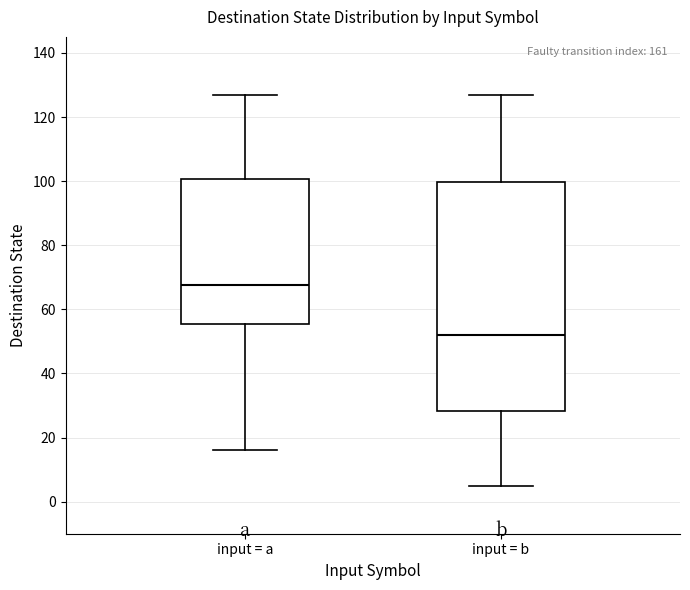

Where is the lower edge of the box for input = a on the y-axis? The values are not printed on the chart, so give them approximately, as read against the axis.

56